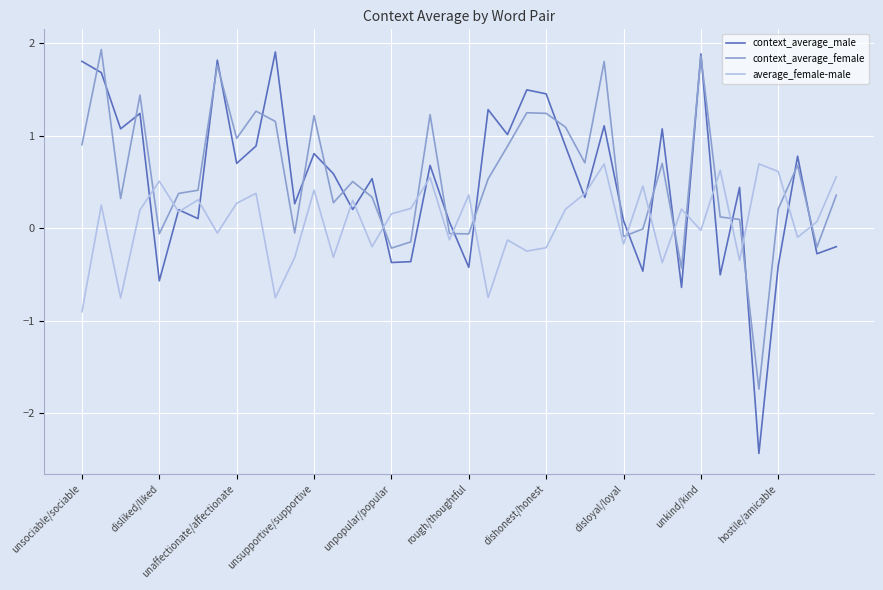

True or false: average_female-male and context_average_female intersect in this chart.

True